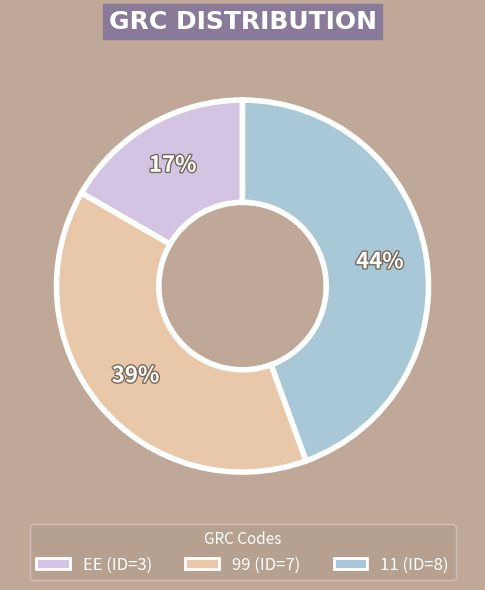

How many segments does this pie chart have?

3